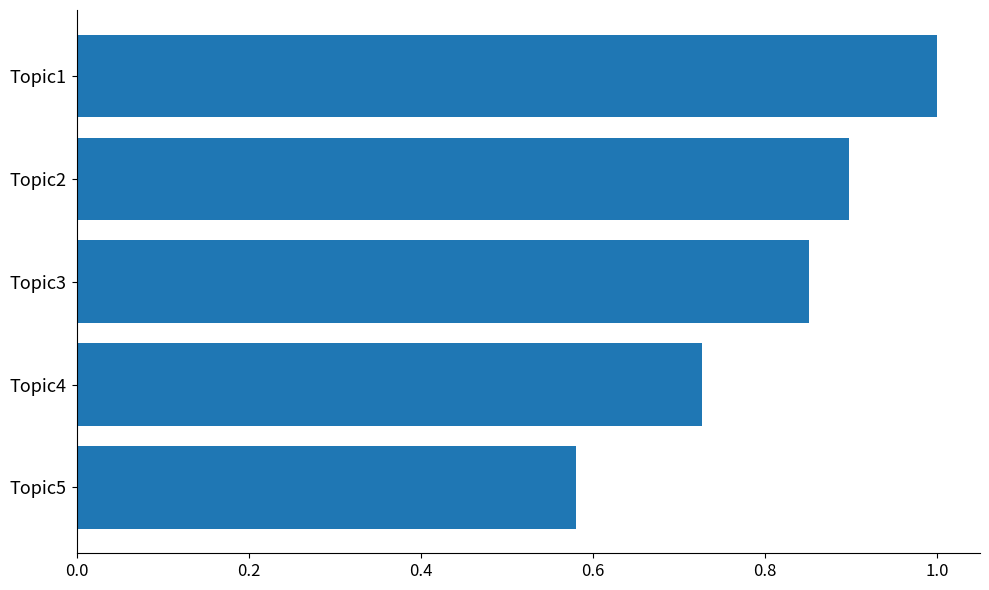

What is the change in value from Topic3 to Topic5?

-0.3